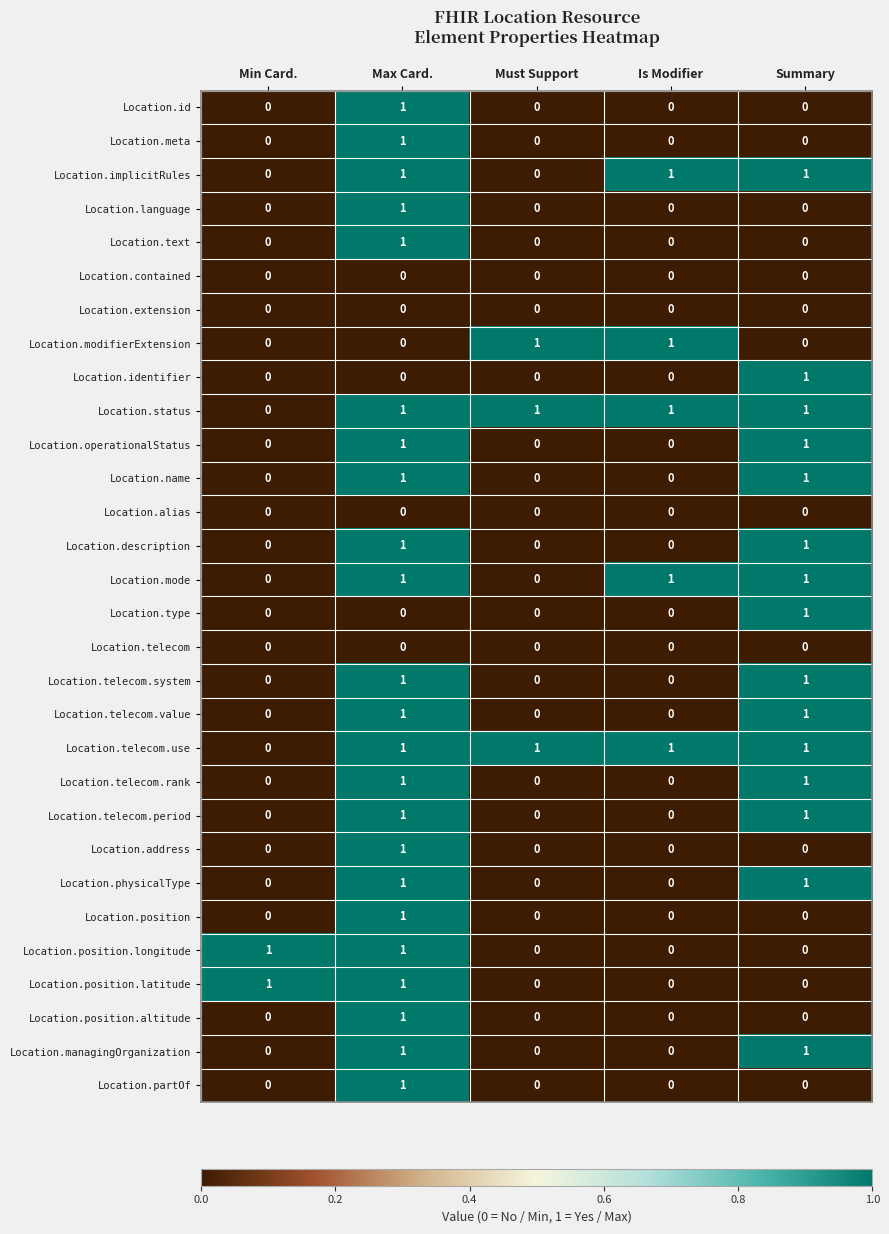

How many Location.language values are between 0 and 1?

5